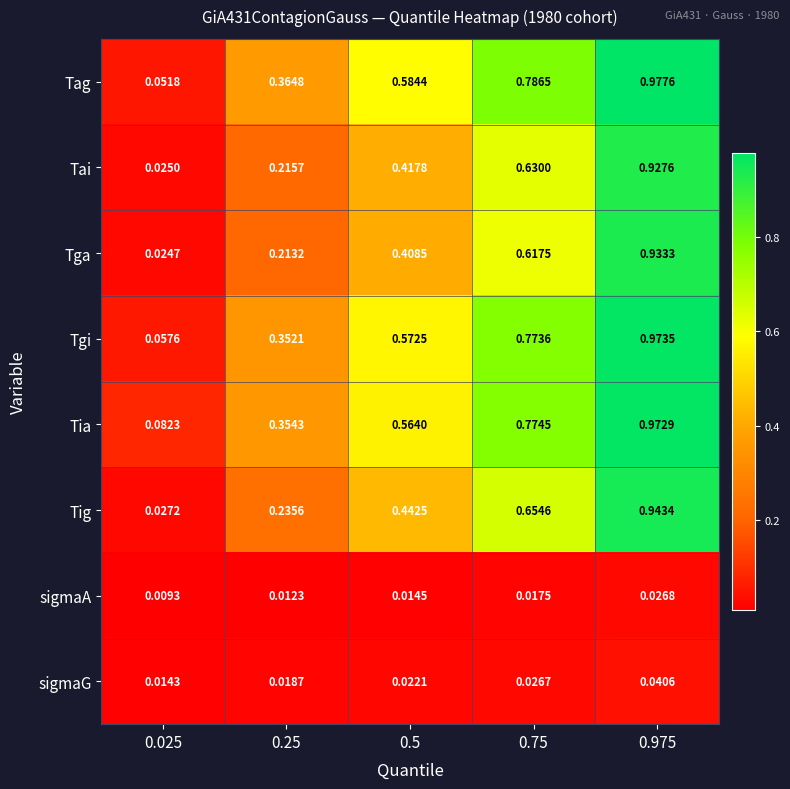

At 0.75, list the series in order from smallest to largest.

sigmaA, sigmaG, Tga, Tai, Tig, Tgi, Tia, Tag